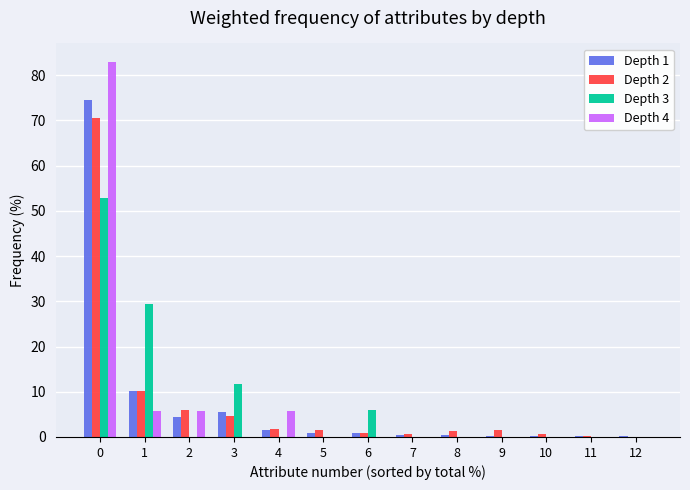

The value of Depth 4 at 1 is 9.0. True or false?

False